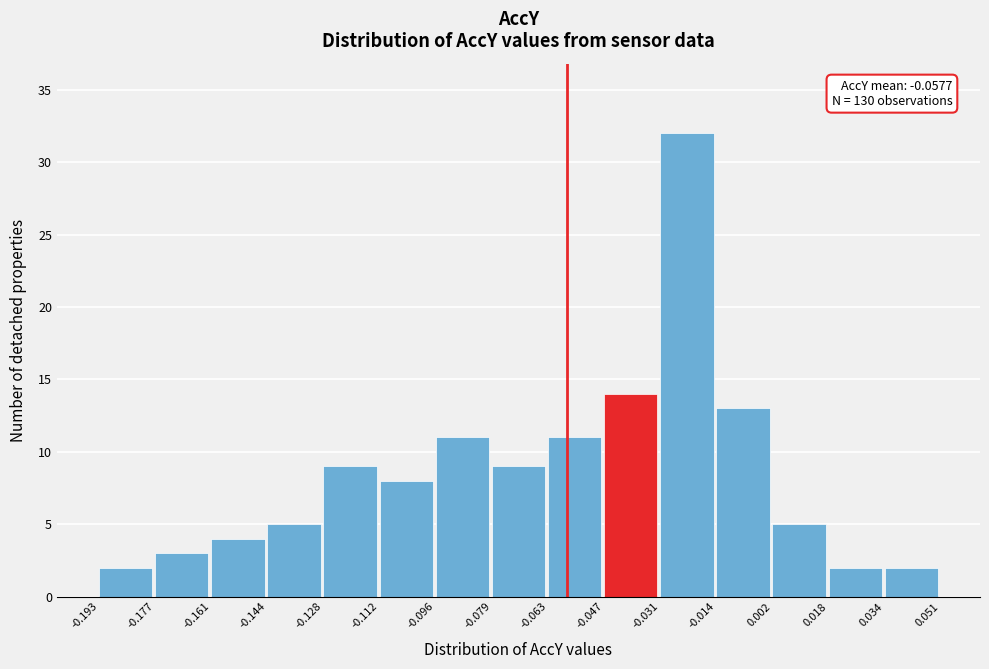

Which range on the x-axis has the tallest bar?

-0.031 to -0.014